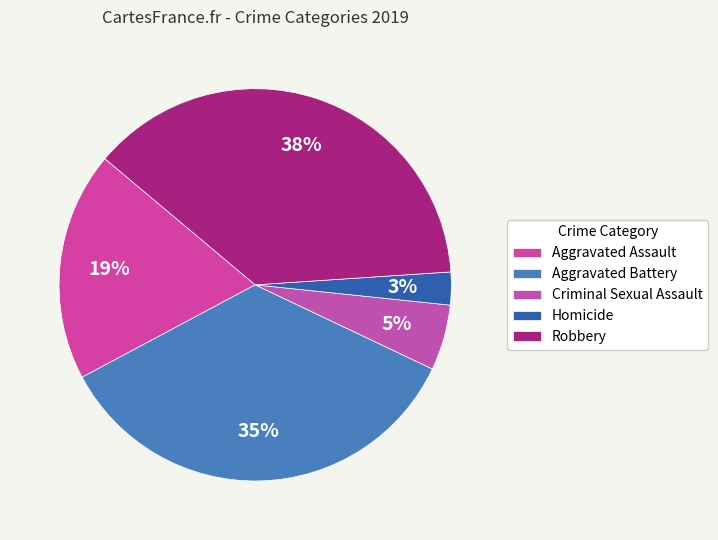

To the nearest percent, what is the combined percentage of Aggravated Battery and Robbery?

73%